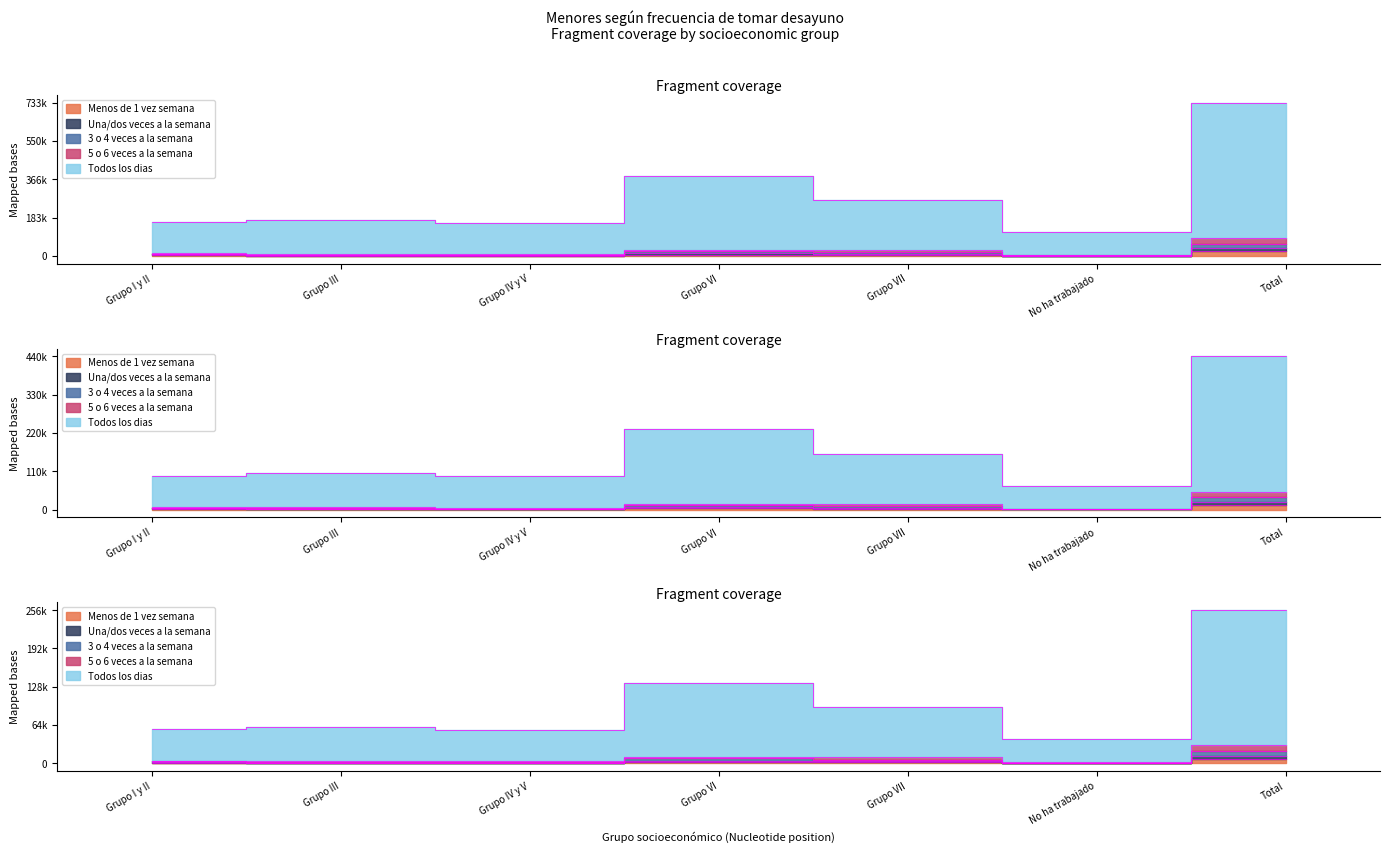

True or false: Todos los dias and Una/dos veces a la semana cross at least once.

False